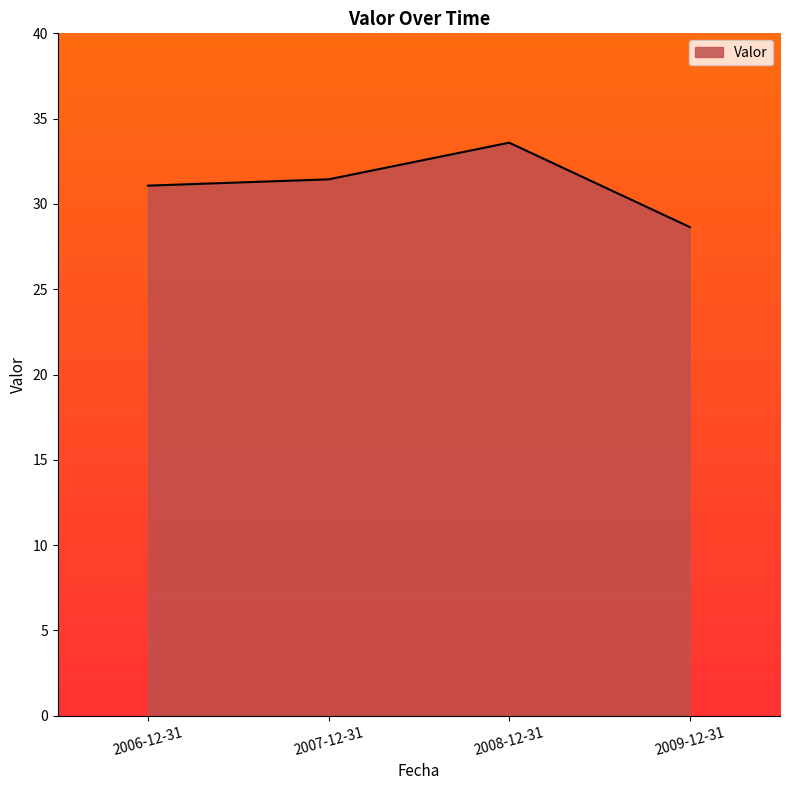

At which category does the chart reach its peak across all series?

2008-12-31